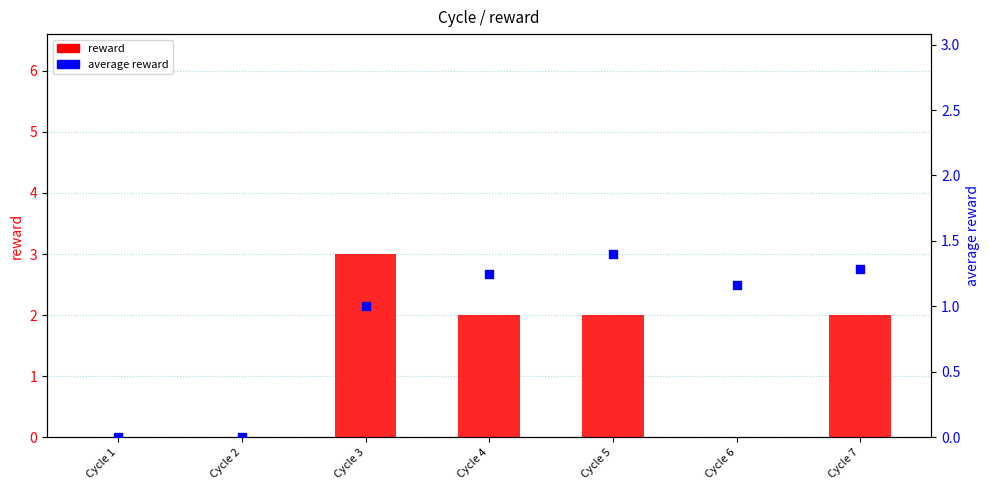

What are all the series names shown in the legend?

reward, average reward